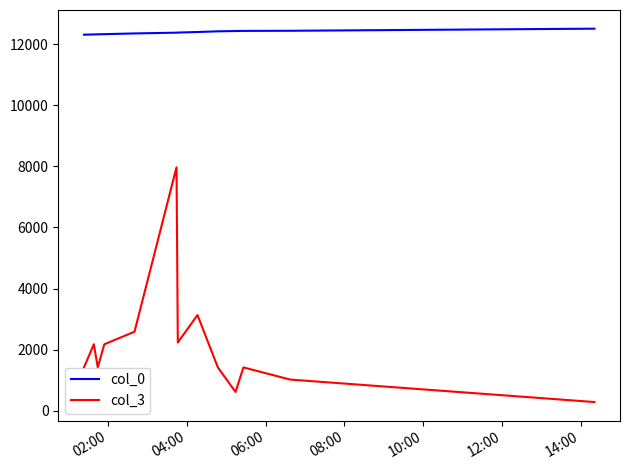

Rank the series by their average value, from highest to lowest.

col_0, col_3